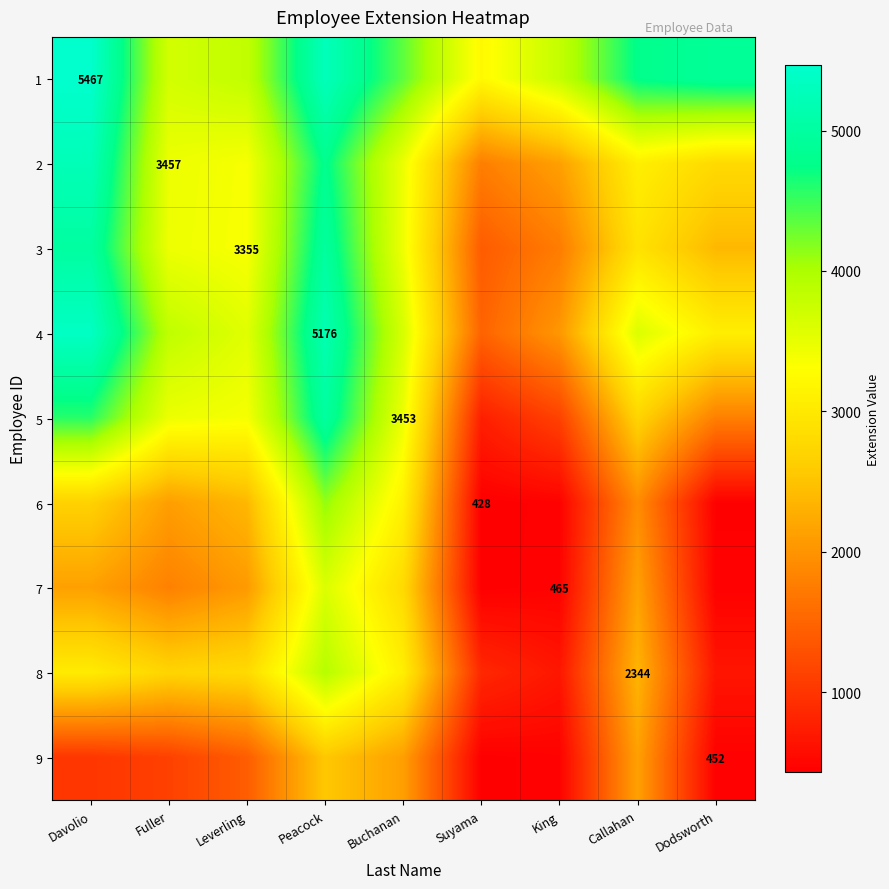

Which category has the lowest value in the 5 series?

Suyama